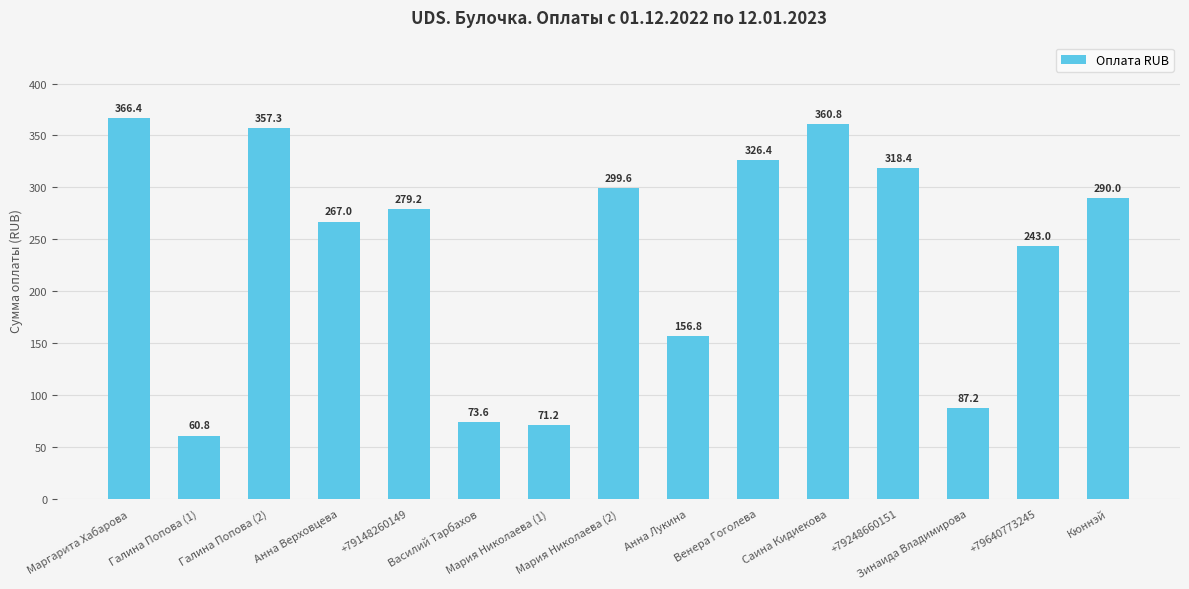

List the labels in order of value, largest first.

Маргарита Хабарова, Саина Кидиекова, Галина Попова (2), Венера Гоголева, +79248660151, Мария Николаева (2), Кюннэй, +79148260149, Анна Верховцева, +79640773245, Анна Лукина, Зинаида Владимирова, Василий Тарбахов, Мария Николаева (1), Галина Попова (1)